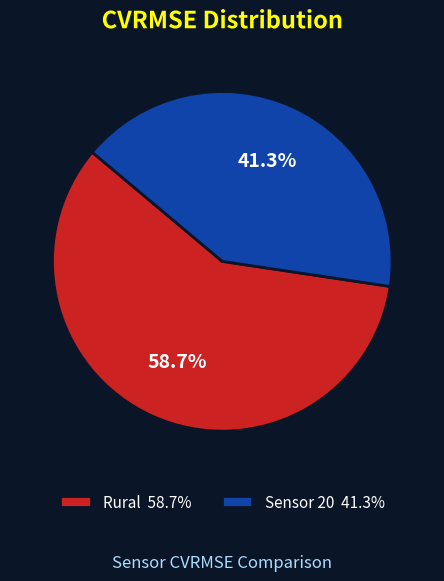

Does any single category account for the majority?

Yes